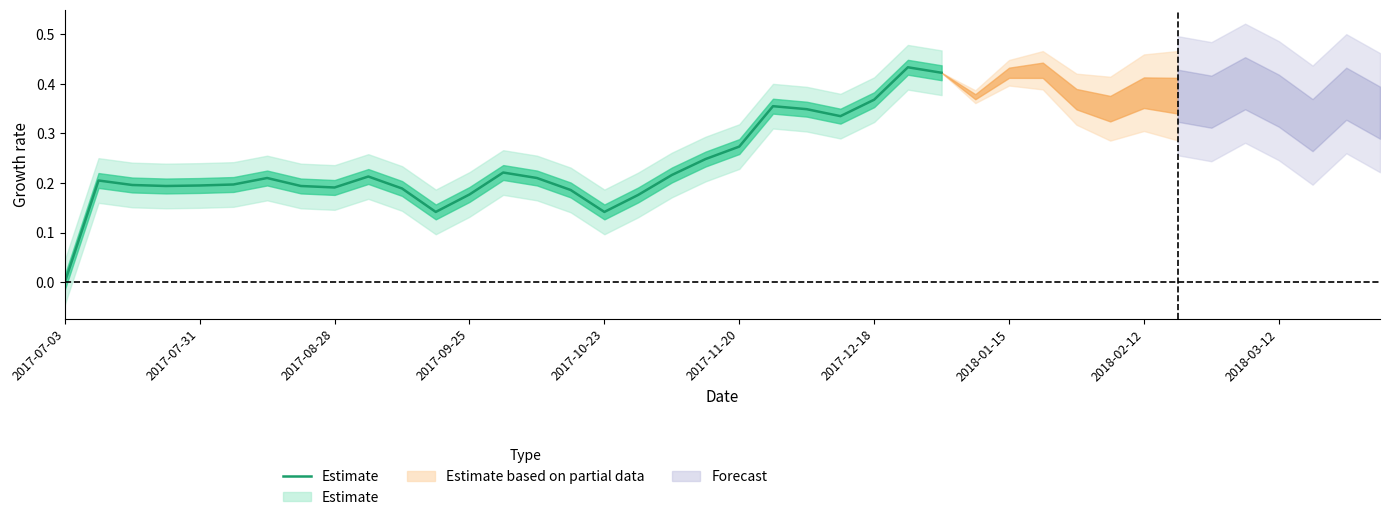

Which category has the lowest value across all series?

2017-07-03